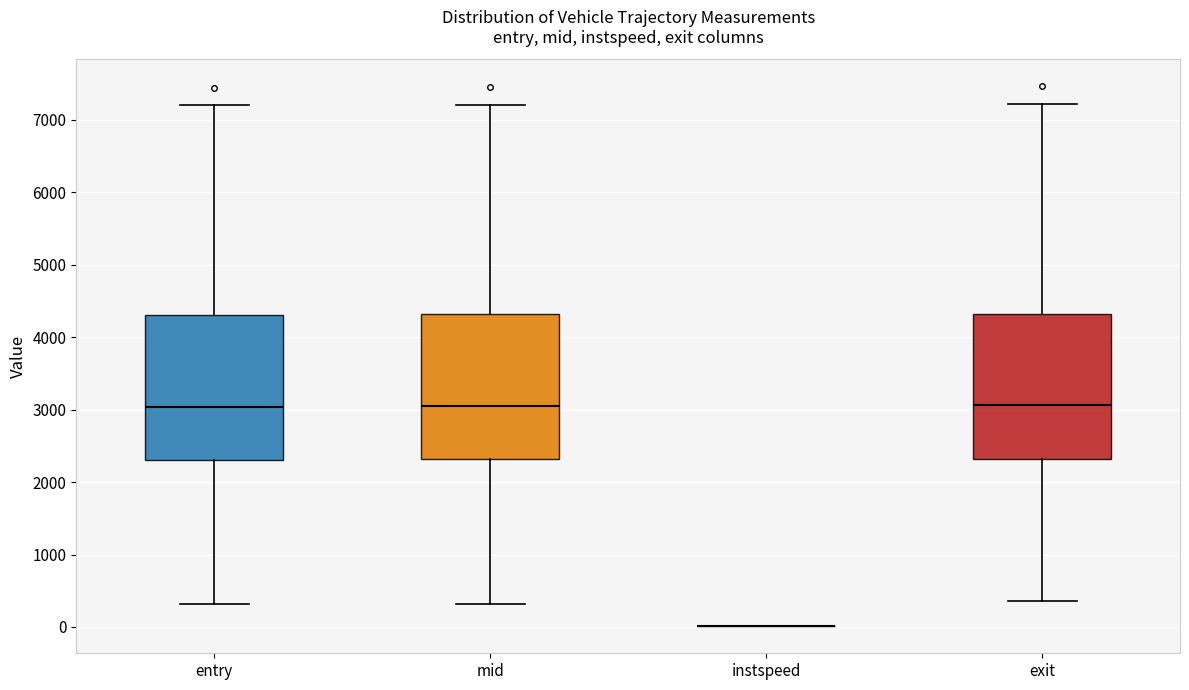

Reading left to right, read every box against the y-axis: the position of its median line, the range the box covers, and the ends of its whiskers. The values are not printed on the chart, so give them approximately, as read against the axis.

entry: median 3000, box 2300 to 4300, whiskers 300 to 7200
mid: median 3000, box 2300 to 4300, whiskers 300 to 7200
instspeed: box collapsed to a line at 0, whiskers 0 to 0
exit: median 3100, box 2300 to 4300, whiskers 400 to 7200